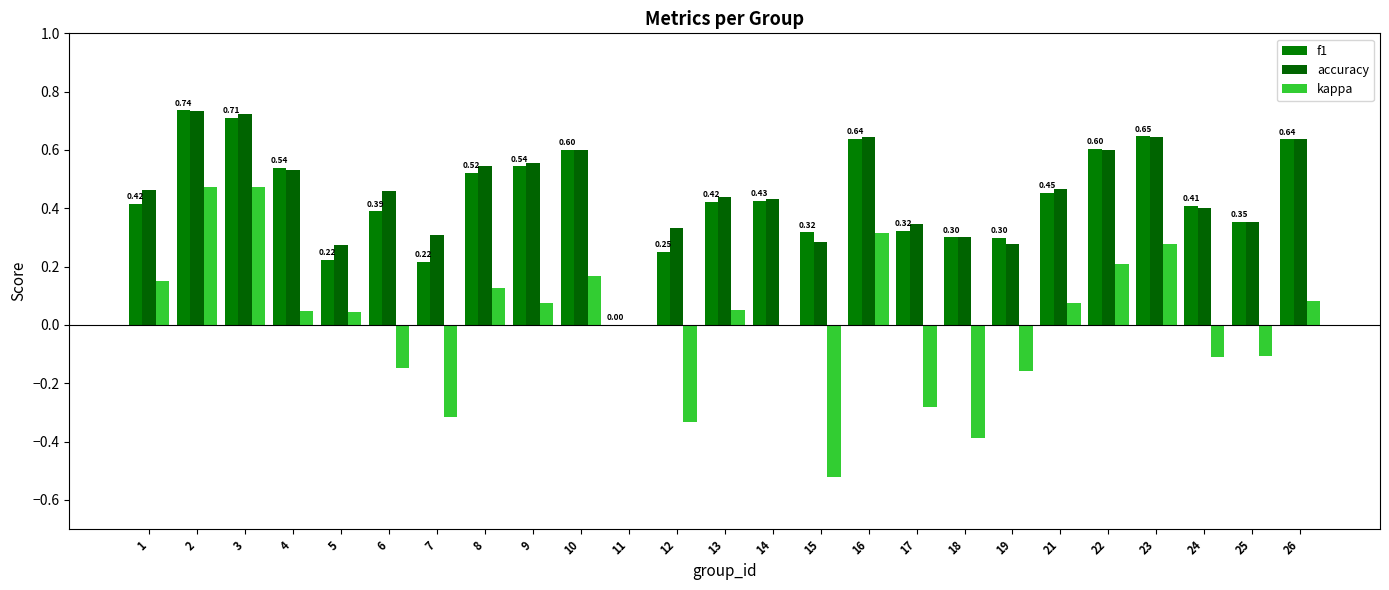

Which series has the largest total across all categories?

accuracy